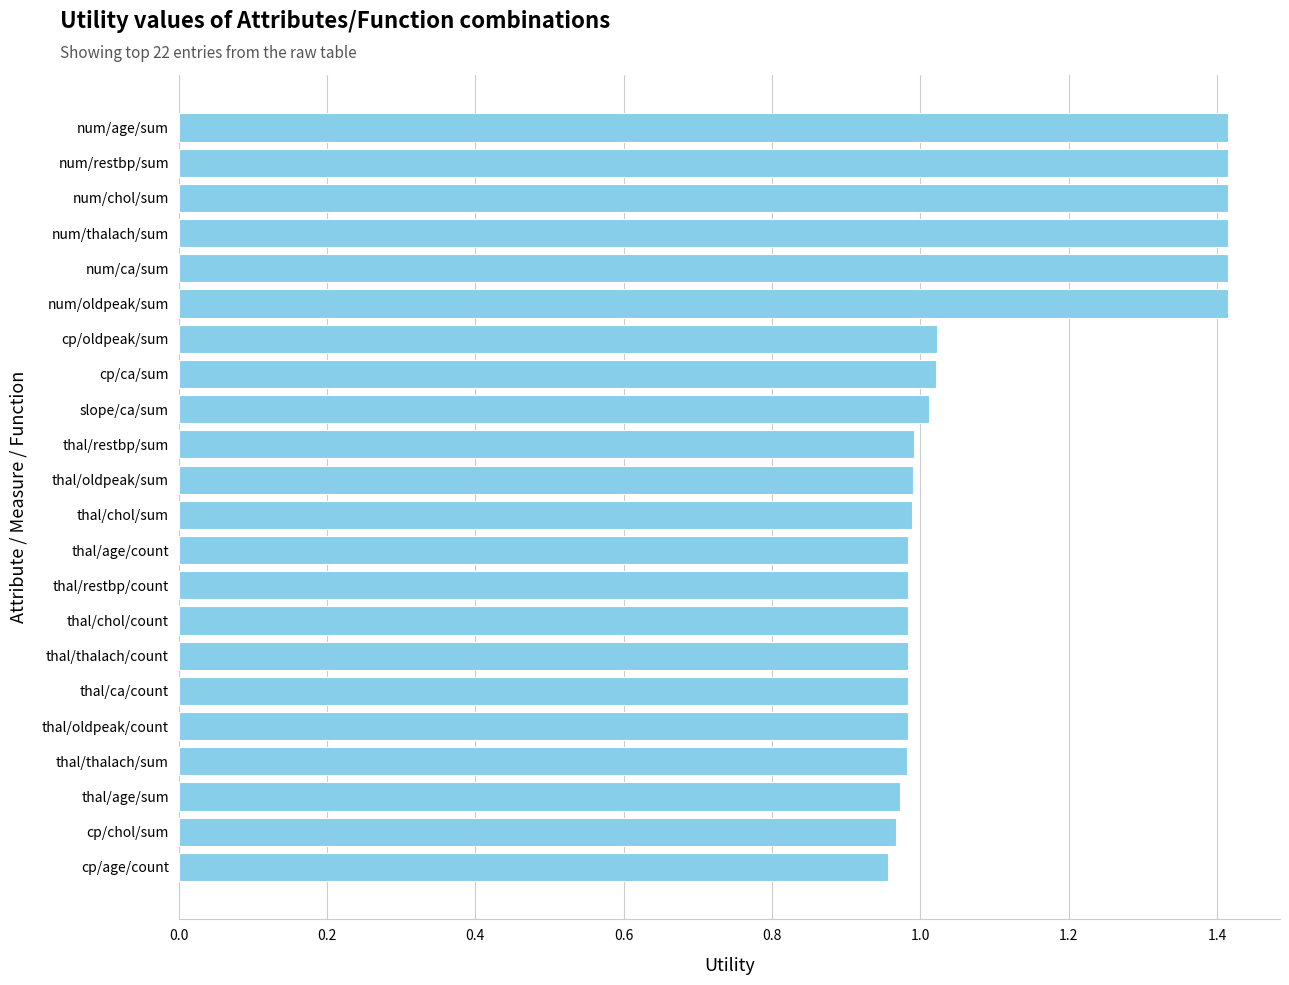

What is the greatest value displayed?

1.4